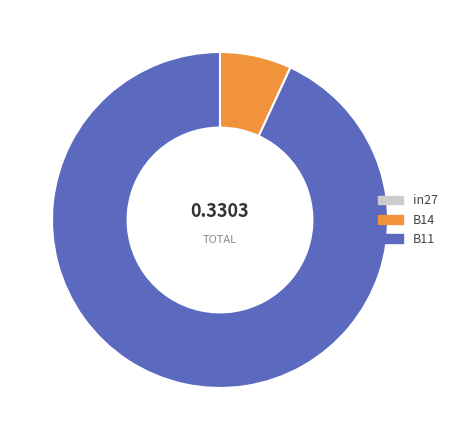

Combined, do B11 and B14 account for over 50%?

Yes